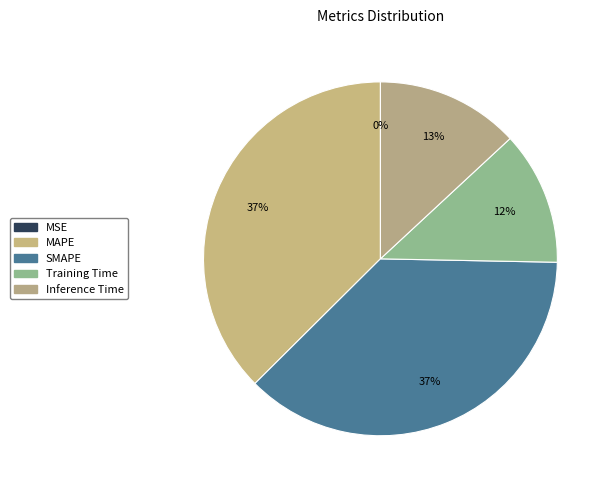

Is it true that MSE is 12% of the pie?

False